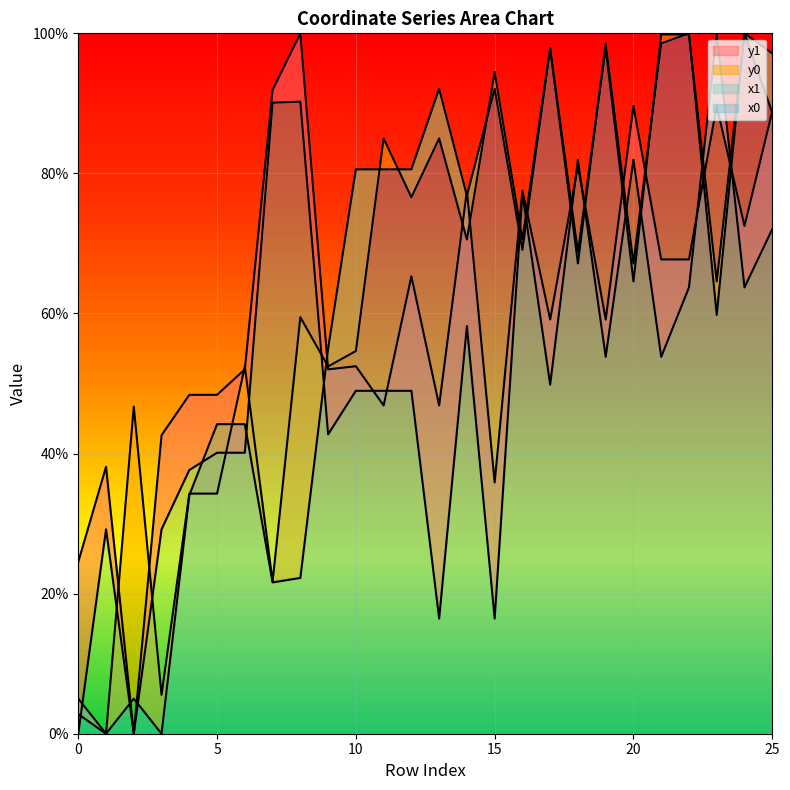

What is the approximate value of x0 at 9?

0.5